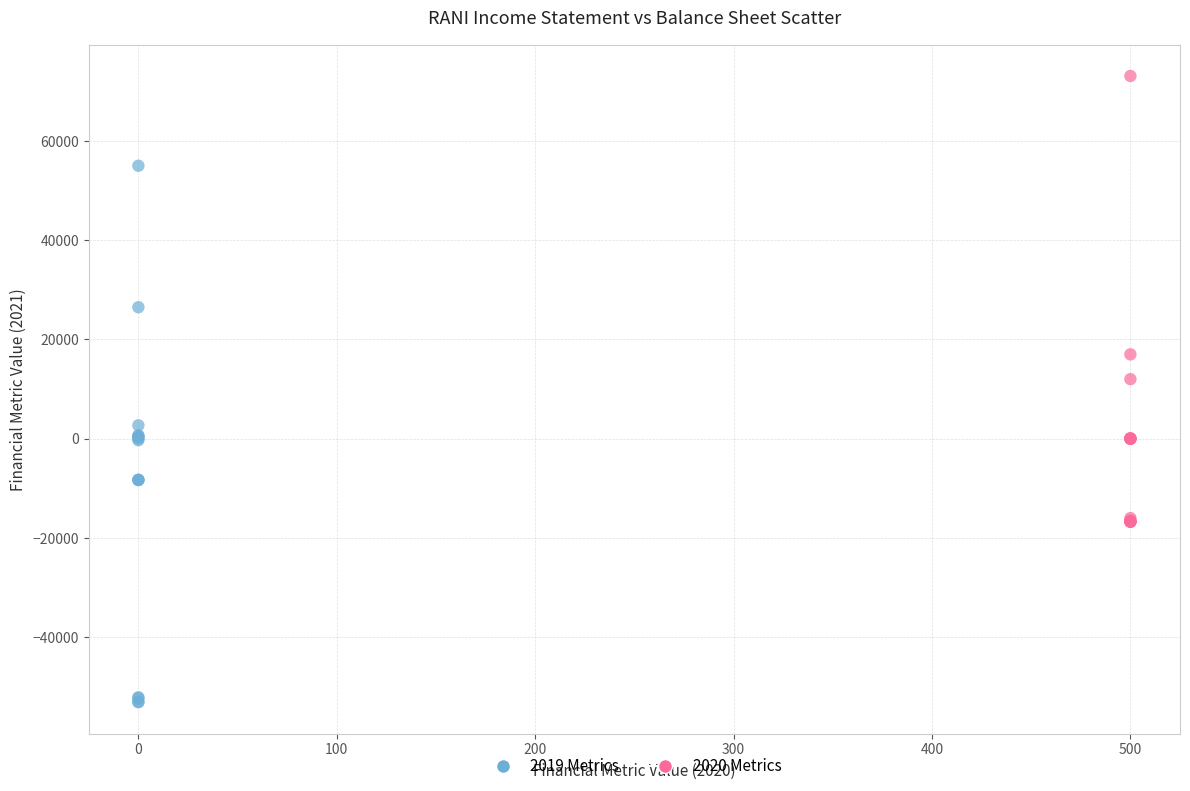

Which series has the widest spread of Y values?

2019 Metrics